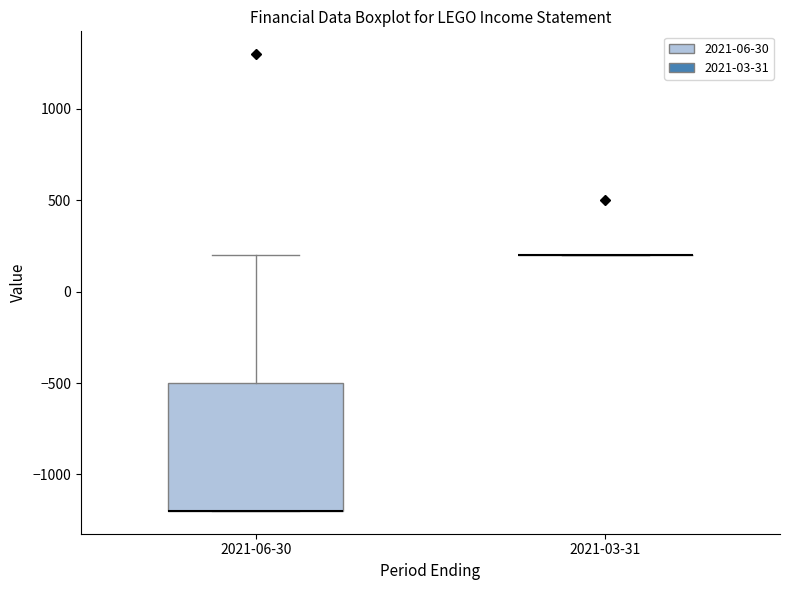

Reading left to right, transcribe this box plot: for each box, give where its median line is, the range the box spans, and where its two whiskers end, as read against the y-axis. The values are not printed on the chart, so give them approximately, as read against the axis.

2021-06-30: median -1200 (drawn on the box's lower edge), box -1200 to -500, whiskers -1200 to 200
2021-03-31: box collapsed to a line at 200, whiskers 200 to 200